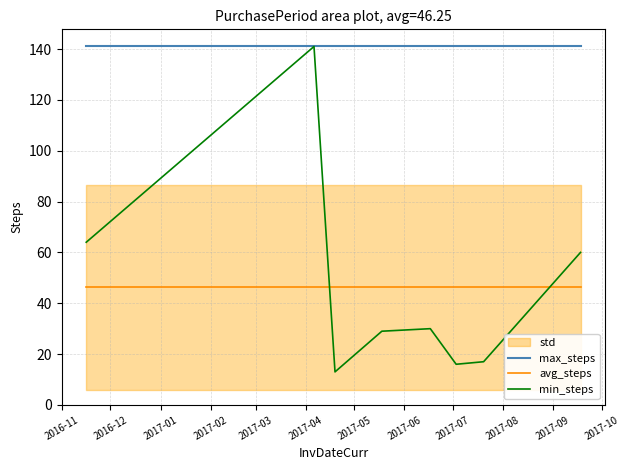

What is the minimum value for max_steps?

141.0